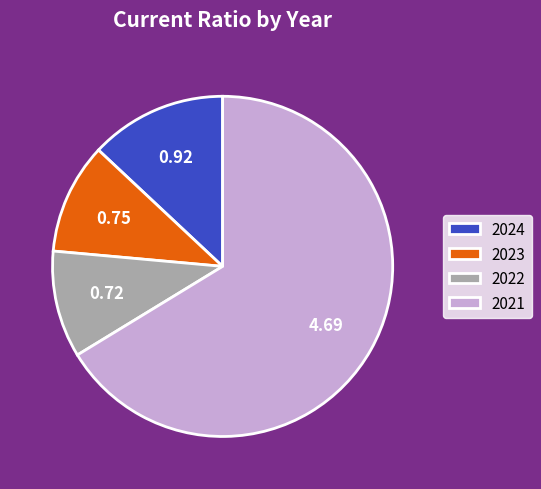

Do 2021 and 2023 together represent more than half of the pie?

Yes